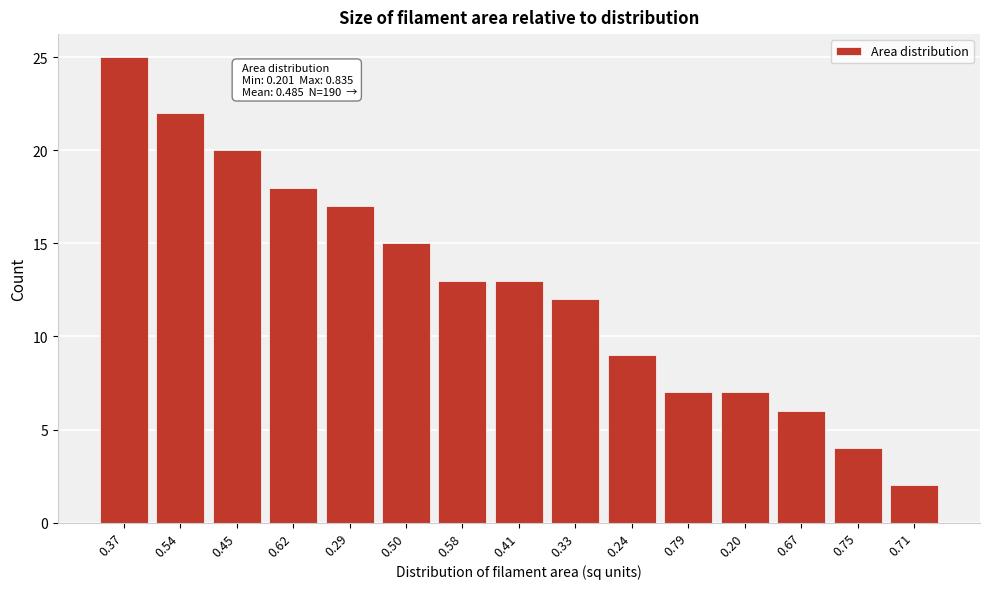

Reading left to right, what are all the values shown in this chart?

0.37=25	0.54=22	0.45=20	0.62=18	0.29=17	0.50=15	0.58=13	0.41=13	0.33=12	0.24=9	0.79=7	0.20=7	0.67=6	0.75=4	0.71=2